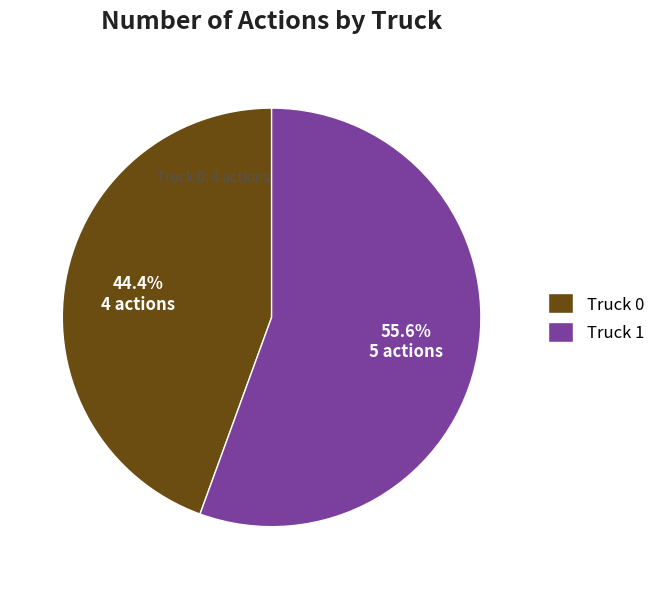

Which slice is the largest?

Truck 1